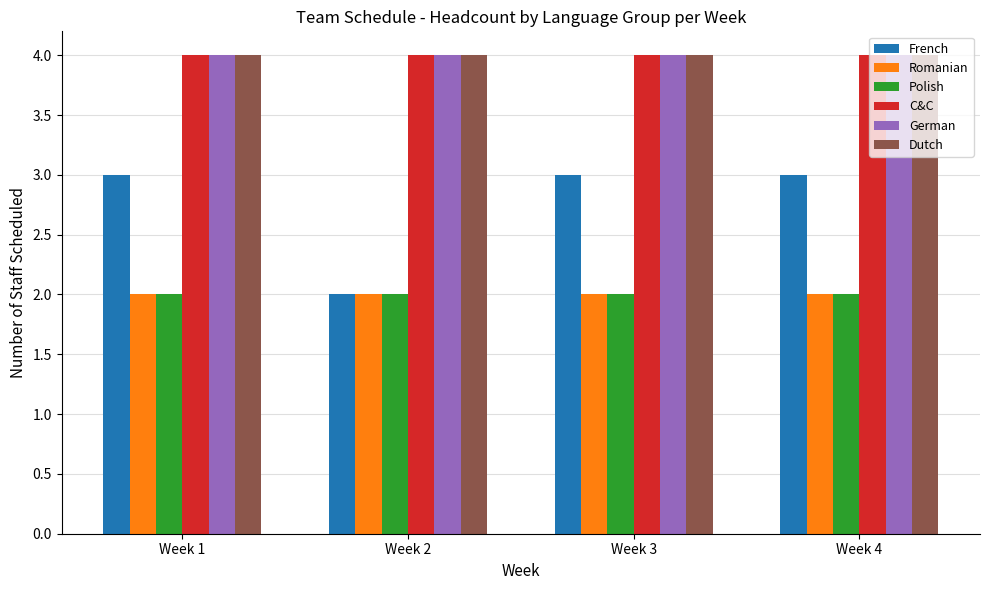

At how many categories does at least one series exceed 2?

4